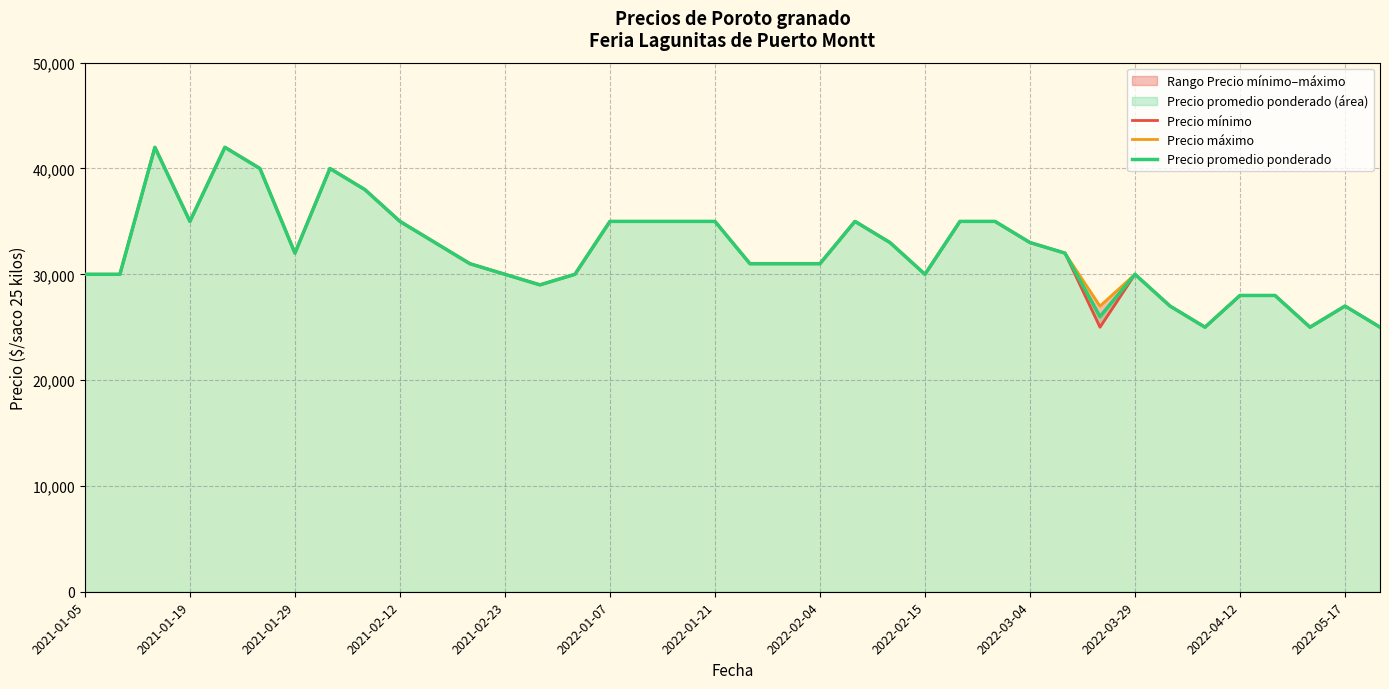

True or false: Precio máximo and Precio mínimo intersect in this chart.

False